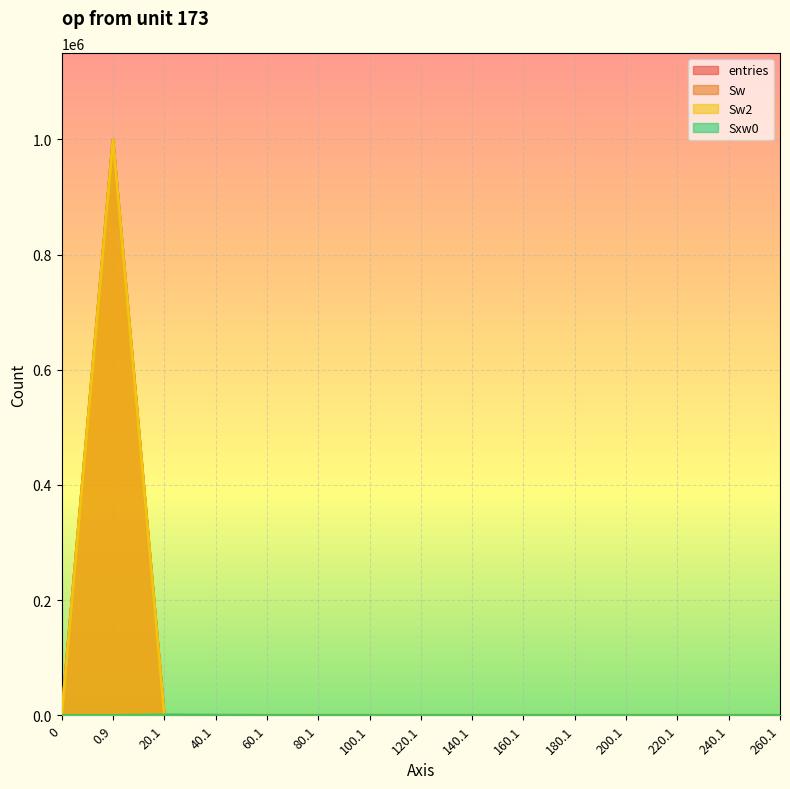

What is the difference between the entries values at 0.9 and 20.1?

999653